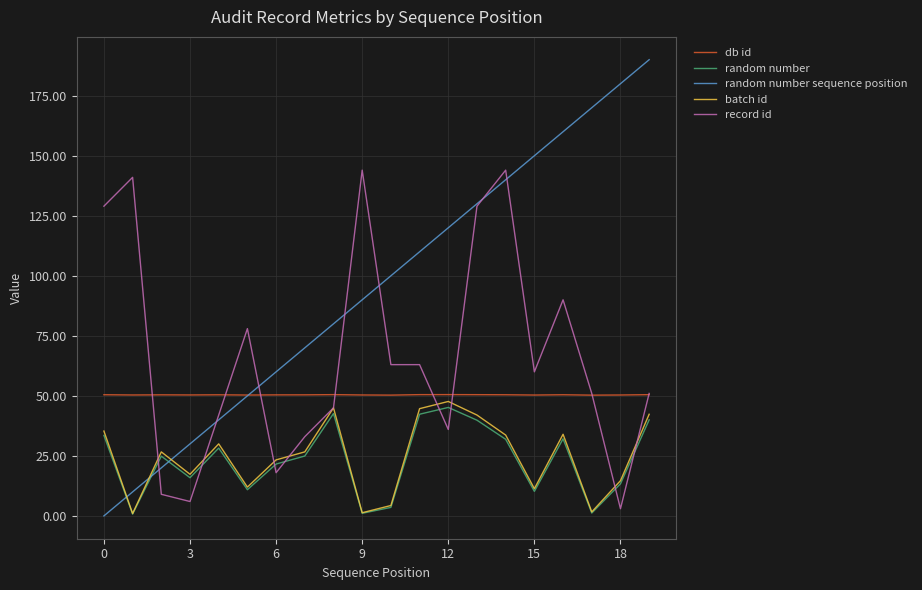

At how many categories does at least one series exceed 187?

1